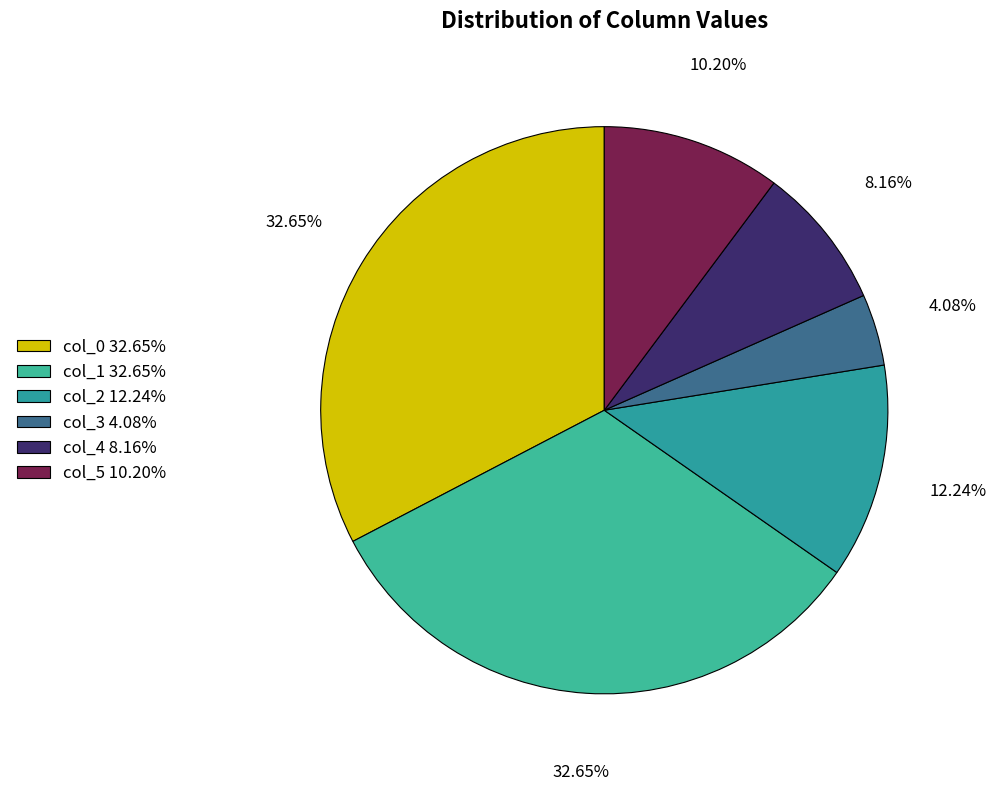

Count the number of slices in the pie.

6